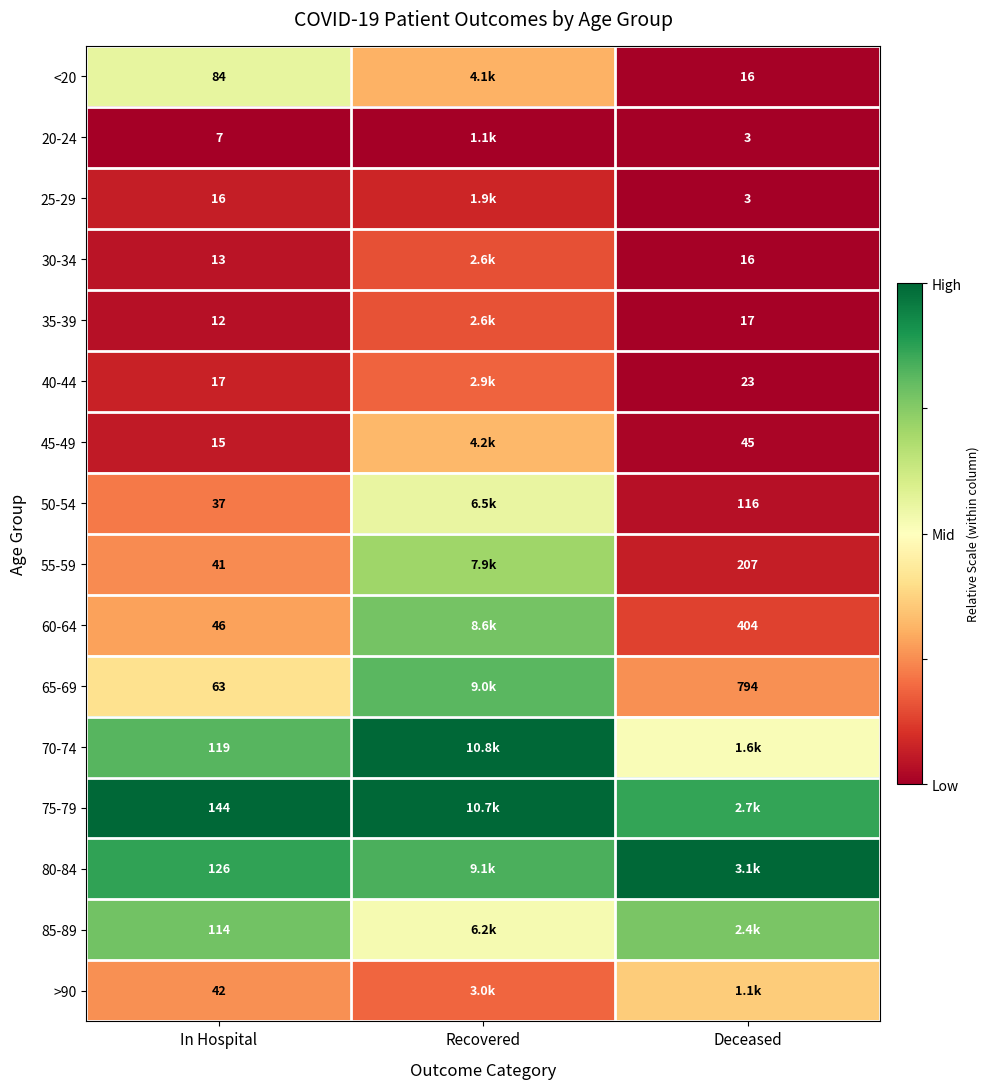

Is it true that <20 equals 0.2 at In Hospital?

False